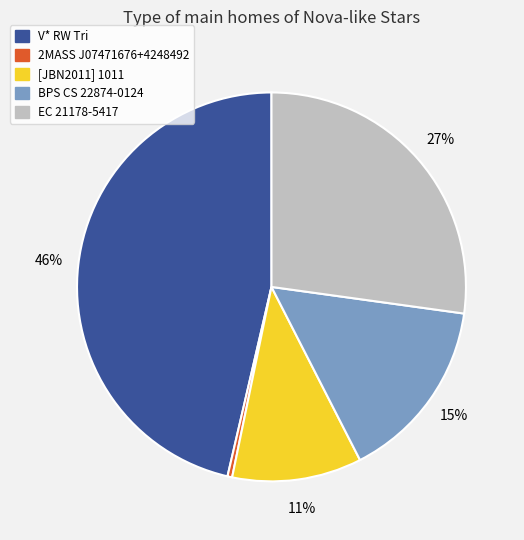

Rank the categories by value from lowest to highest.

2MASS J07471676+4248492, [JBN2011] 1011, BPS CS 22874-0124, EC 21178-5417, V* RW Tri